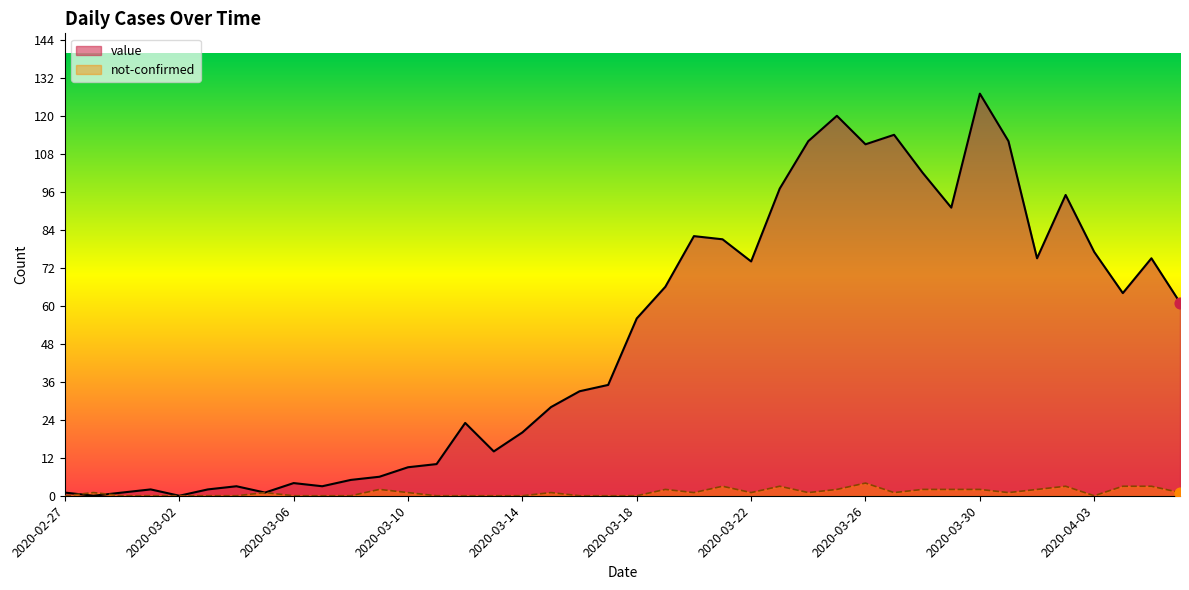

At which category is the sum across all series the highest?

2020-03-30